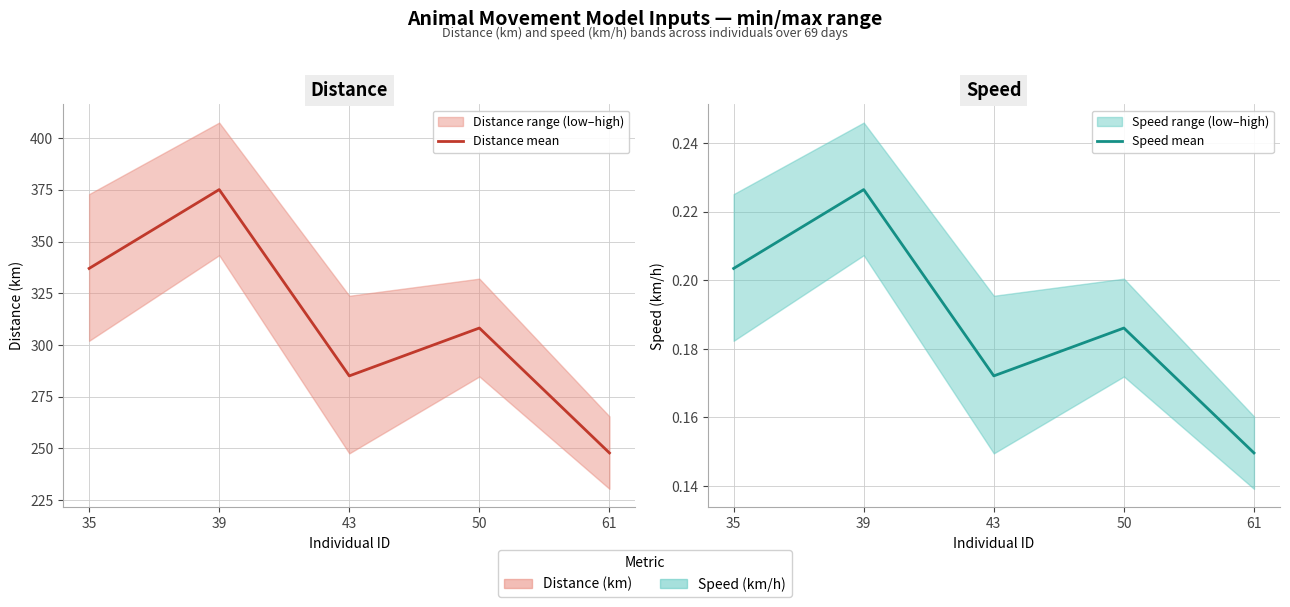

At which label does Speed mean reach its minimum?

61